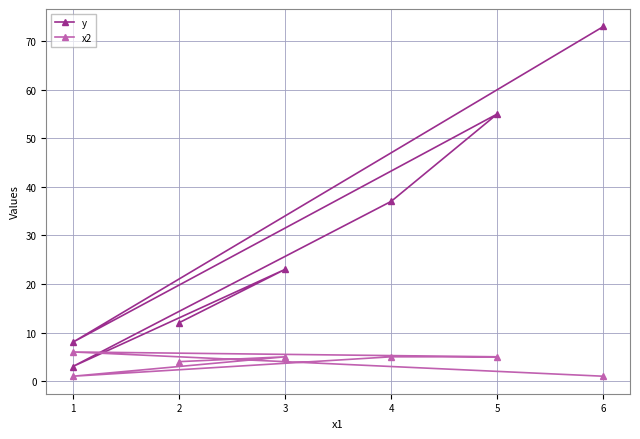

Rank the series by their maximum value, from highest to lowest.

y, x2